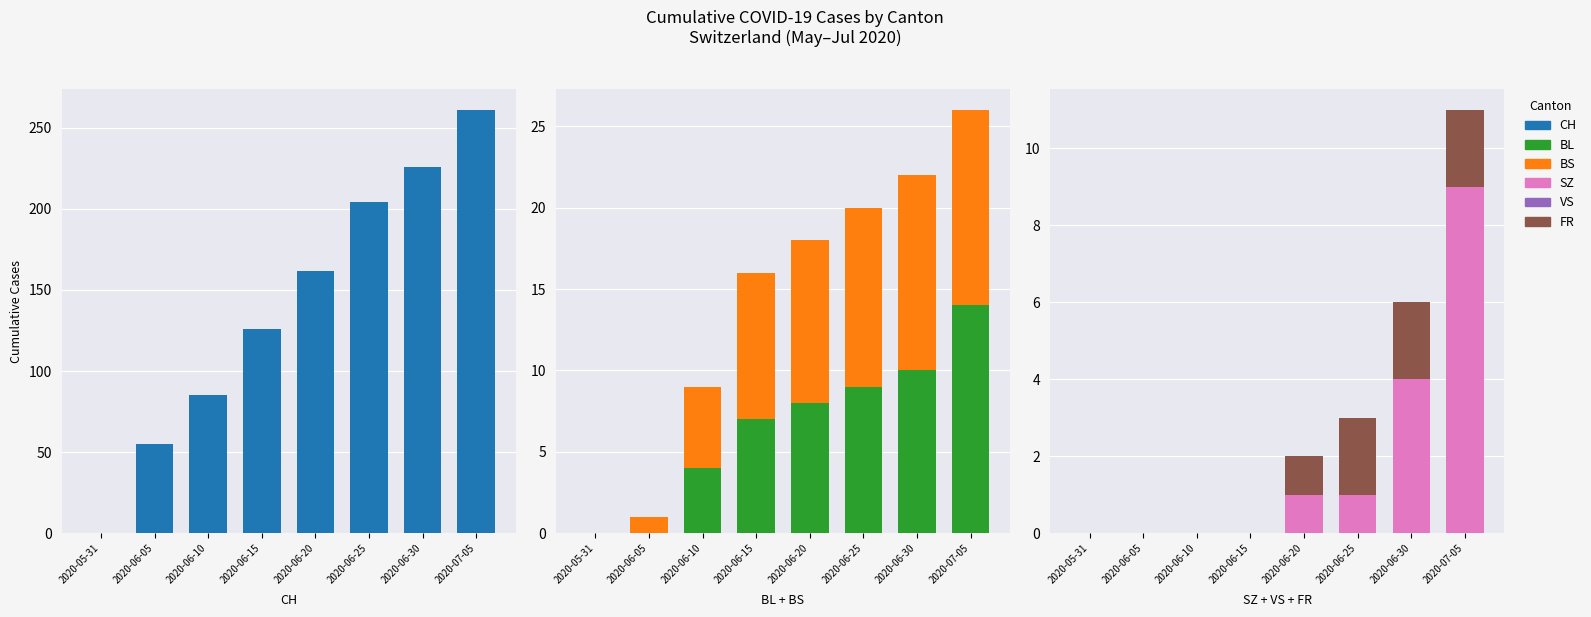

What is the average value of the FR series?

1